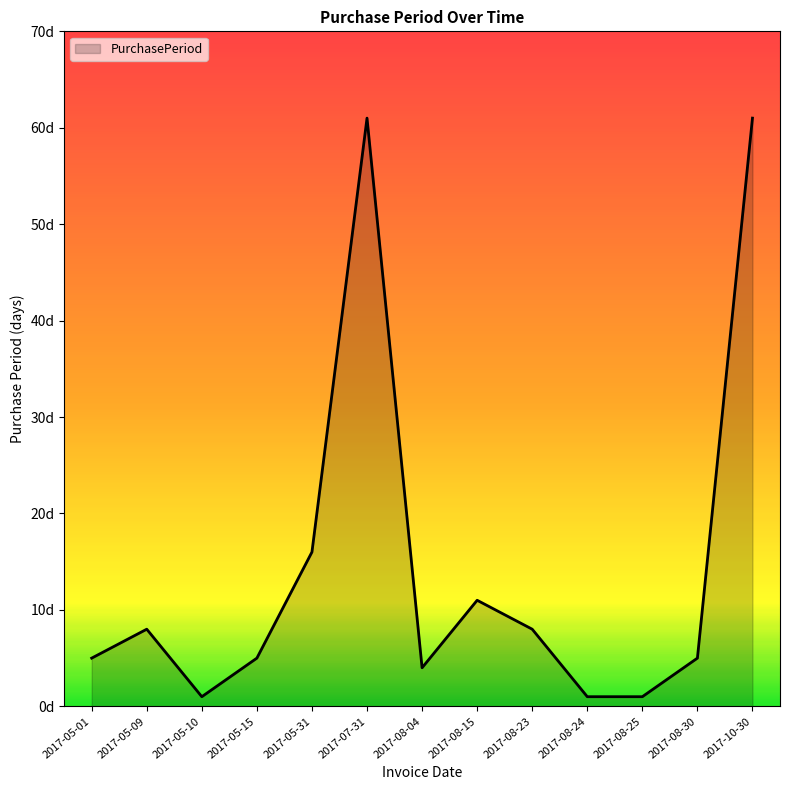

Does the chart display data point markers on the line(s)?

No